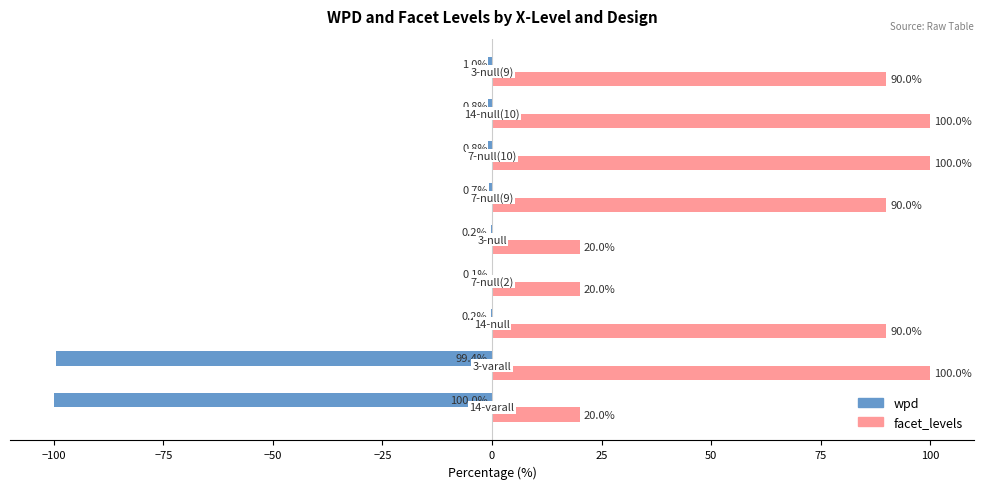

What is the greatest value displayed?

100.0